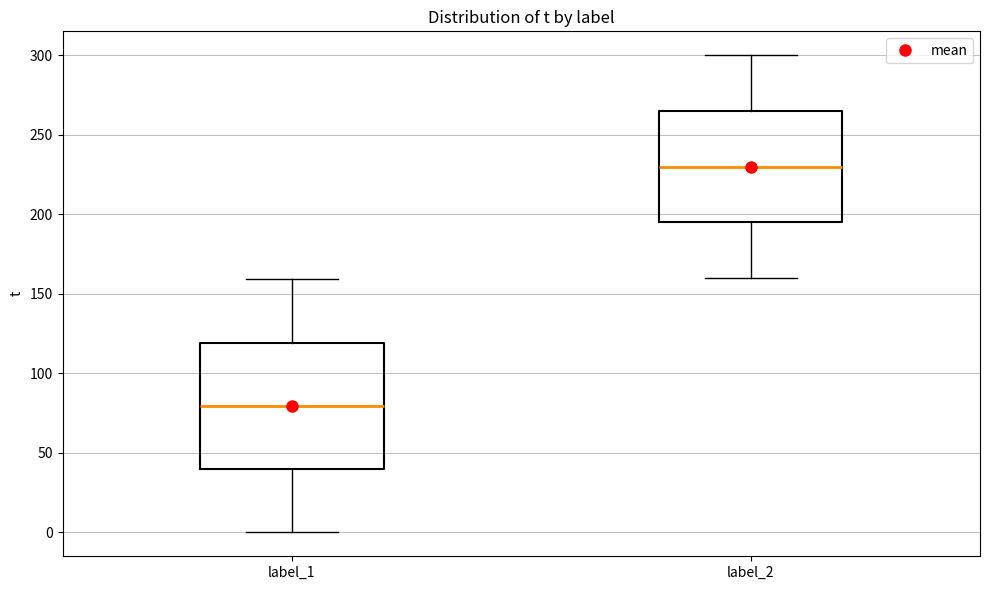

Reading left to right, transcribe this box plot: for each box, give where its median line is, the range the box spans, and where its two whiskers end, as read against the y-axis. The values are not printed on the chart, so give them approximately, as read against the axis.

label_1: median 80, box 40 to 120, whiskers 0 to 160
label_2: median 230, box 195 to 265, whiskers 160 to 300